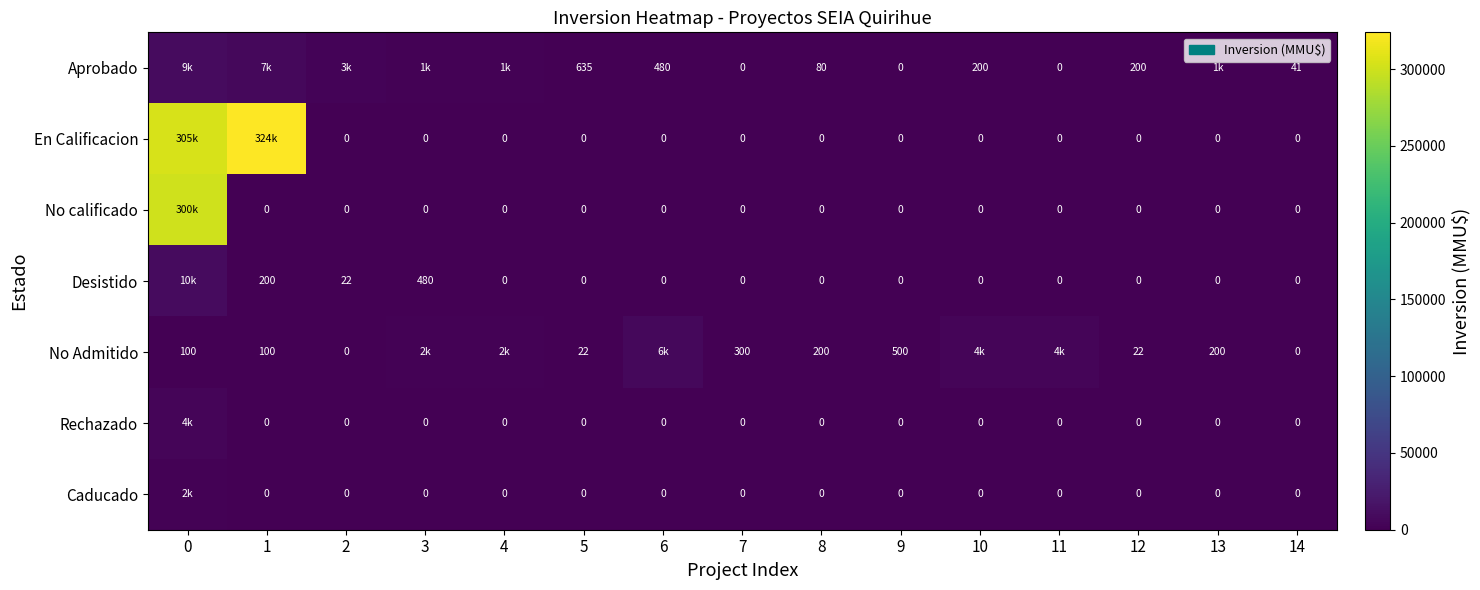

Is the value of Caducado at 7 greater than the value of Desistido at 2?

No